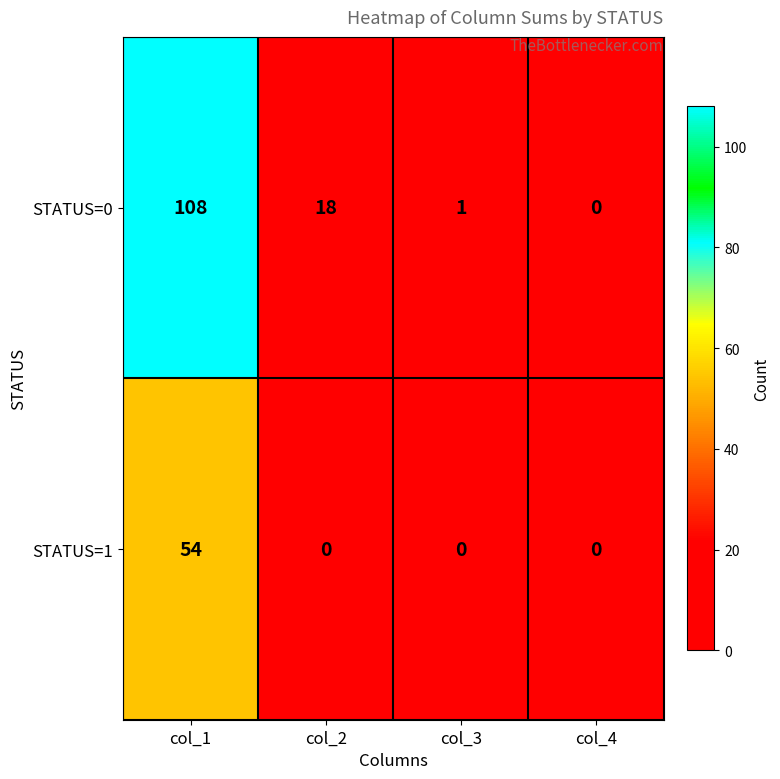

The value of STATUS=1 at col_1 is 94. True or false?

False